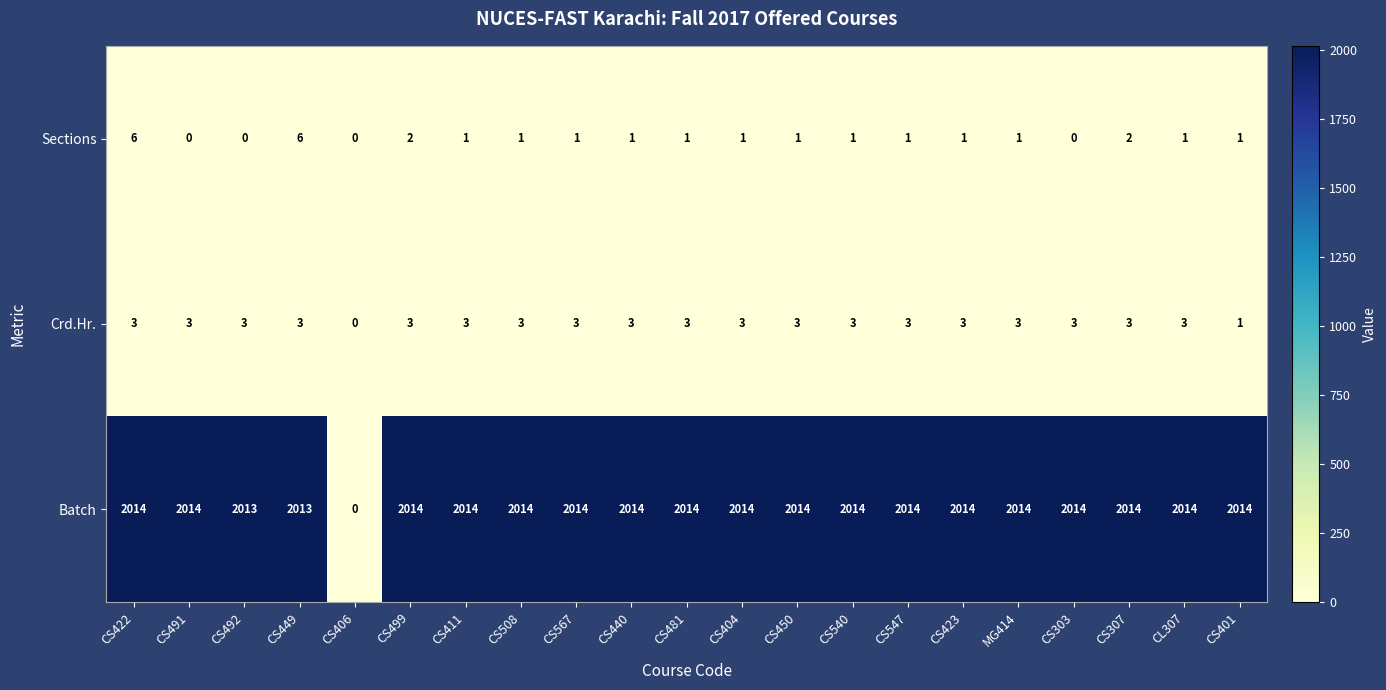

What is the difference between the maximum and minimum values in the Sections series?

6